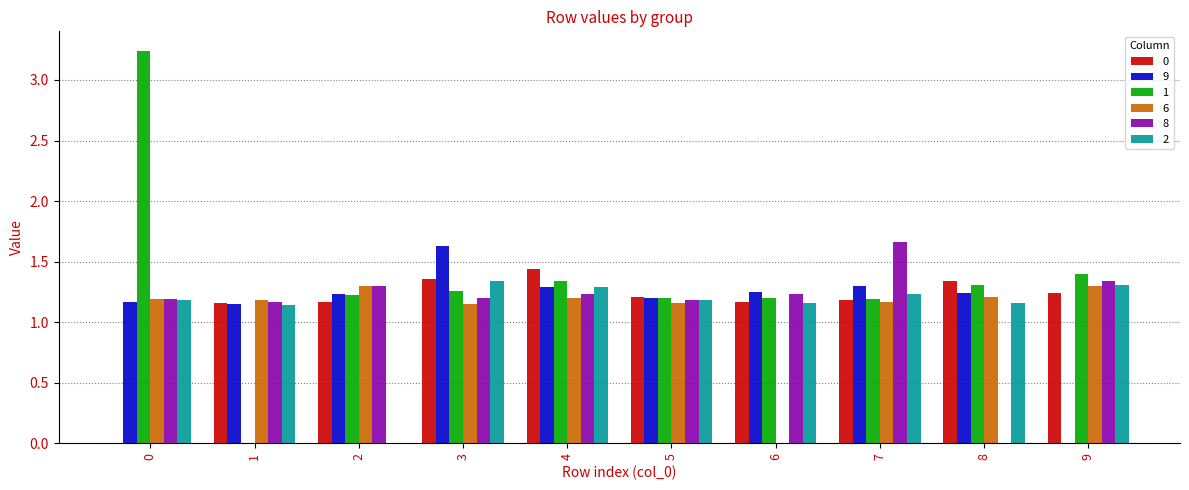

Are the bars horizontal?

No